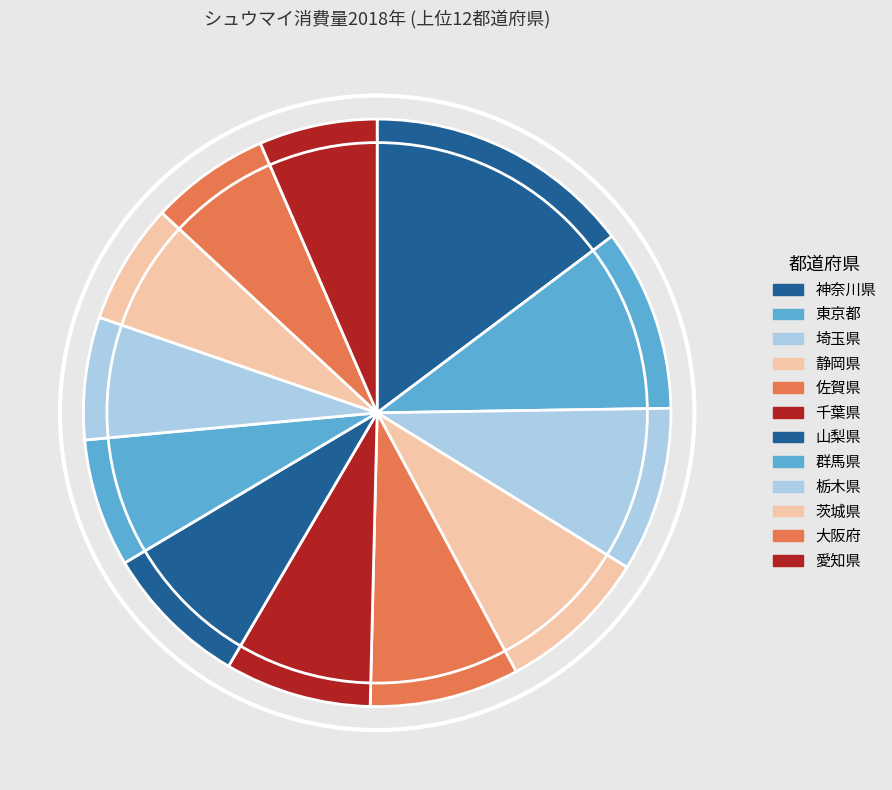

Is it true that 群馬県 is 15% of the pie?

False